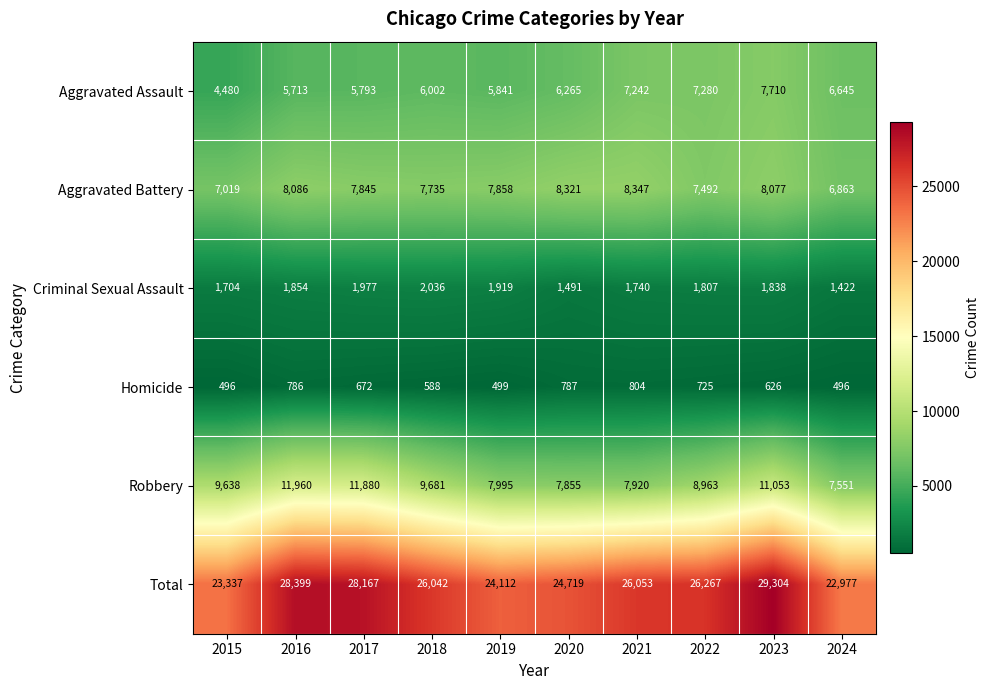

The Homicide series shows 1224 at 2022. True or false?

False